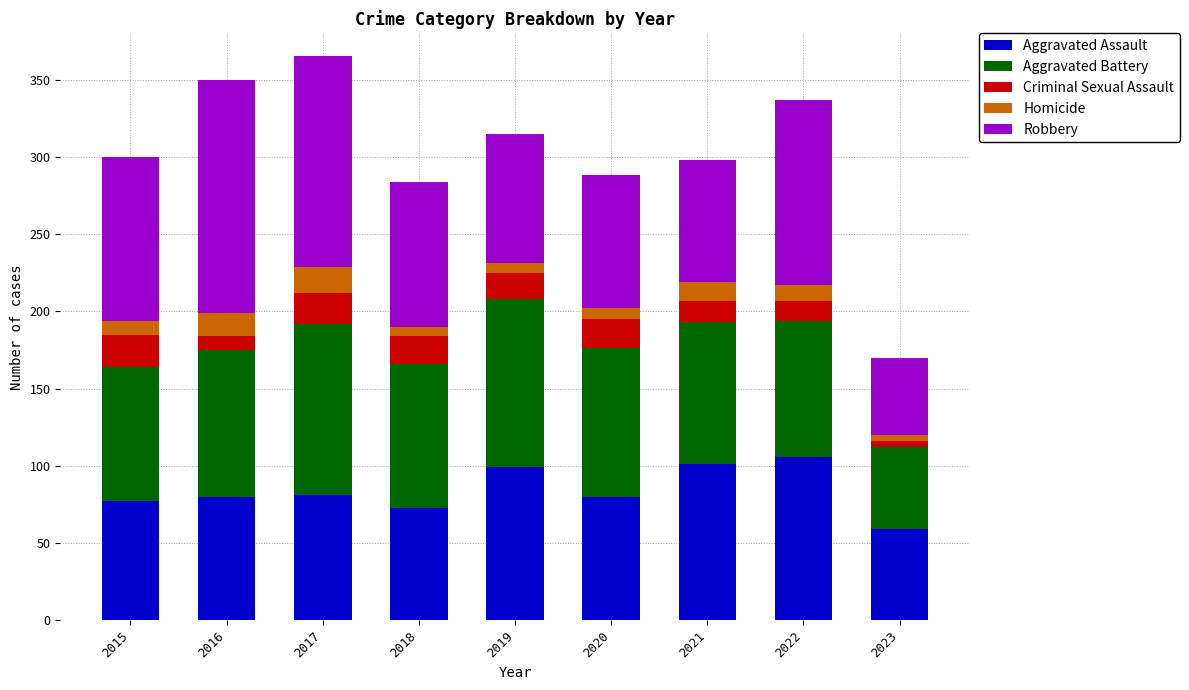

What is the total value across all series at 2021?

298